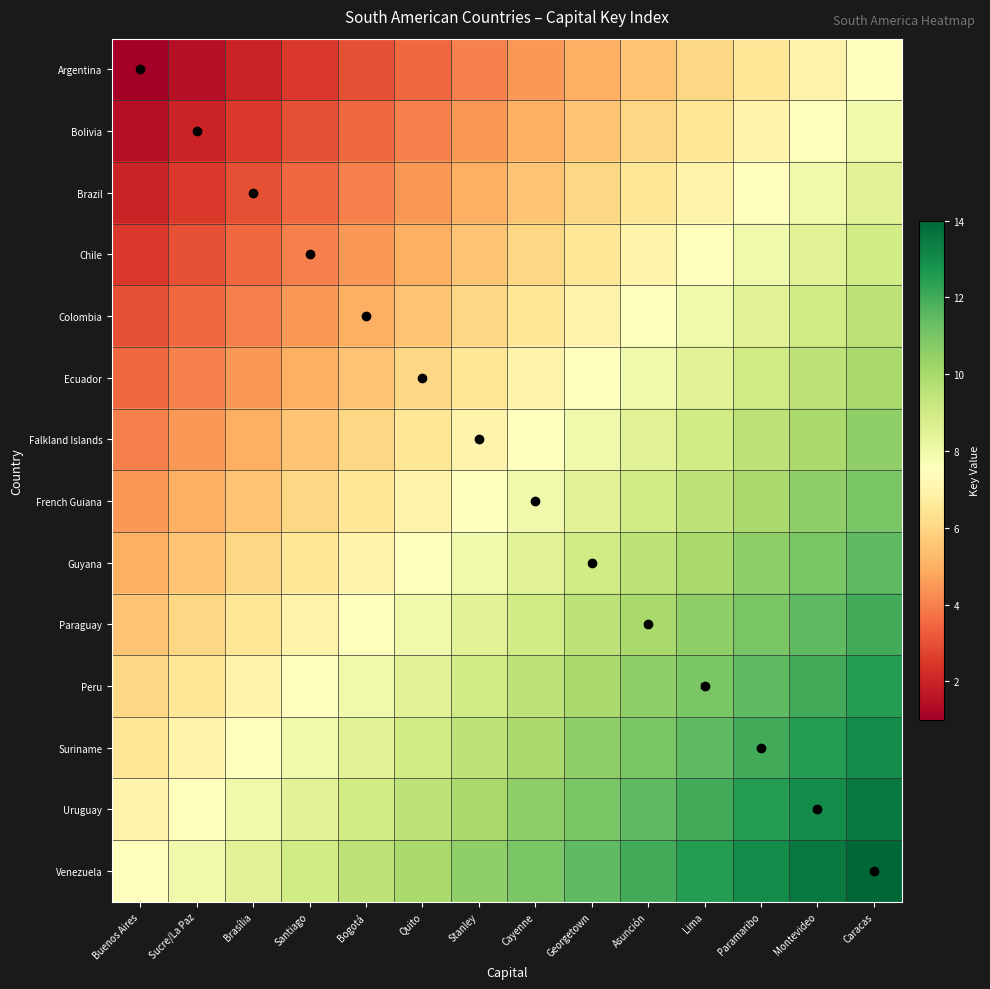

The Falkland Islands series shows 7.0 at Stanley. True or false?

True